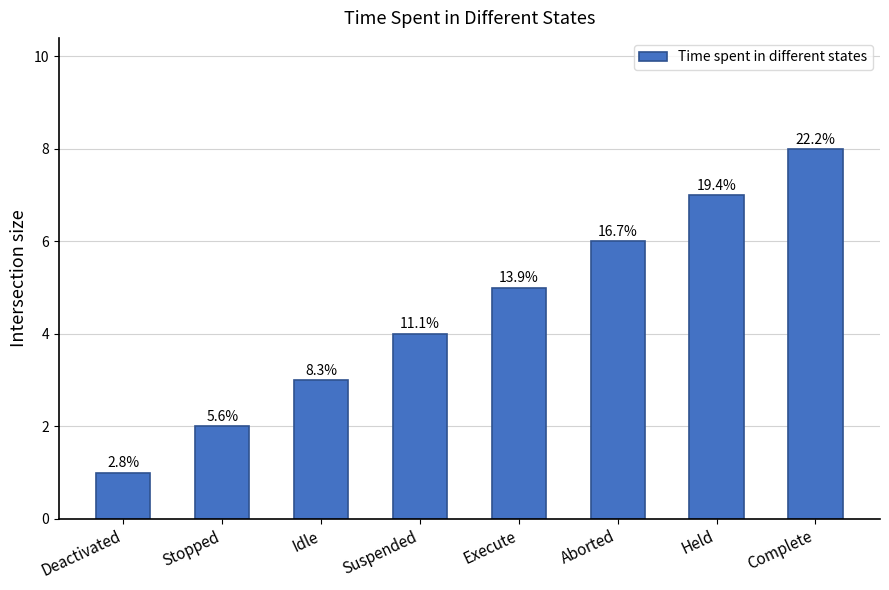

What is the difference between the maximum and minimum values?

7